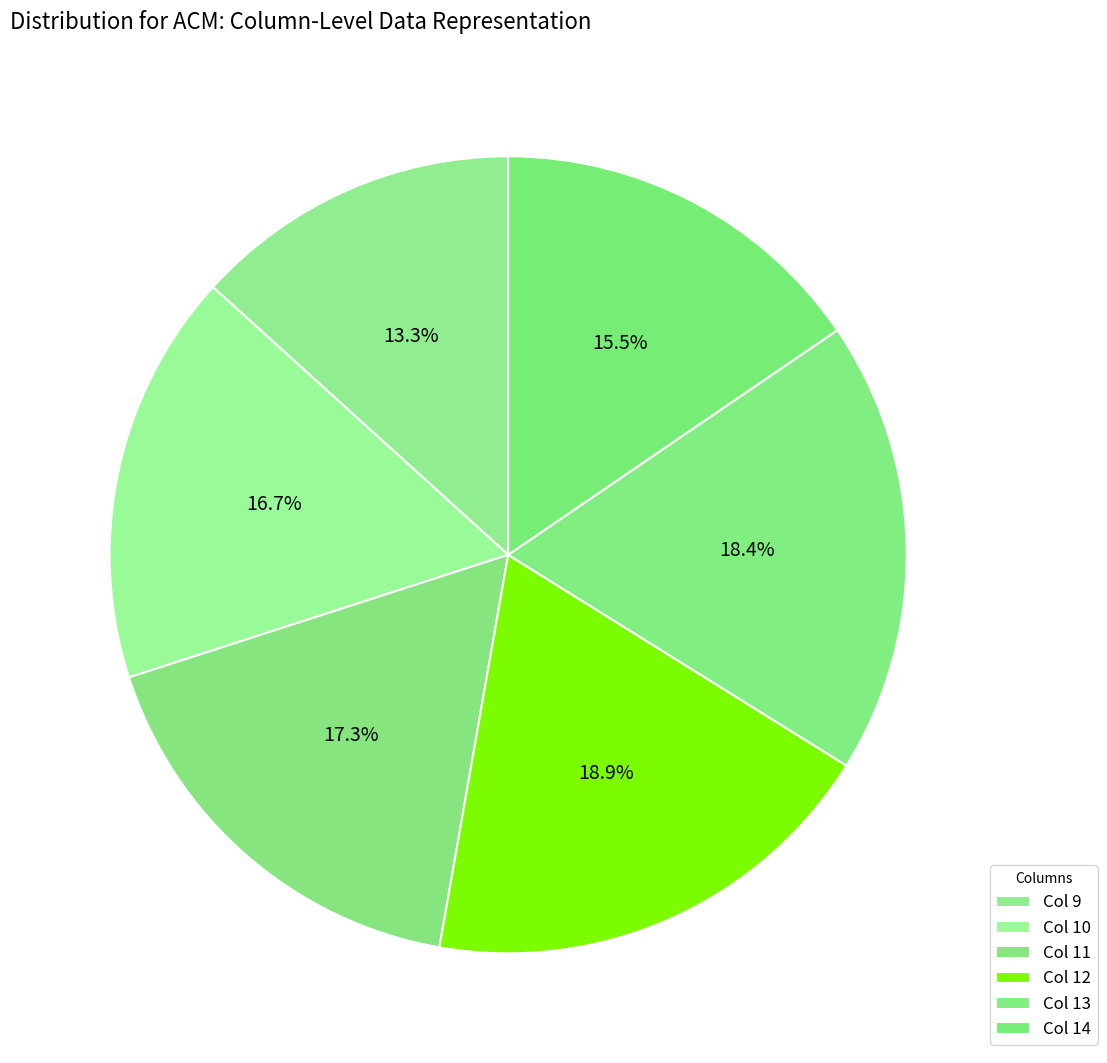

How many segments does this pie chart have?

6